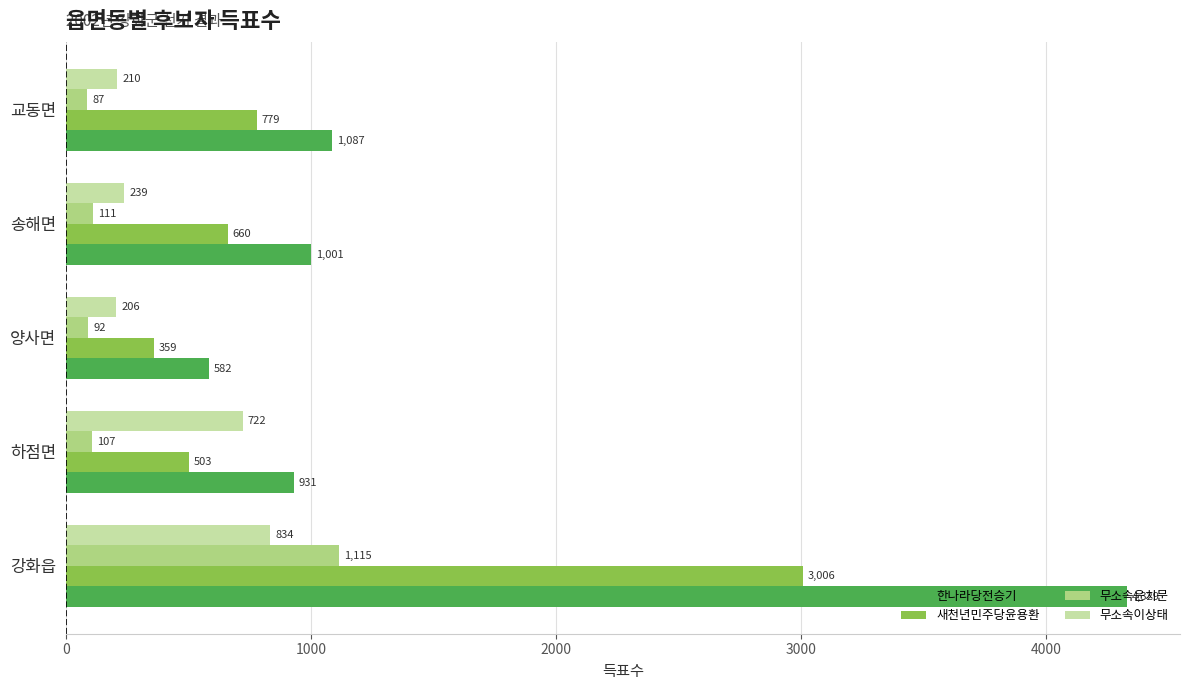

Where is 무소속윤치문 nearest to the value 601?

송해면